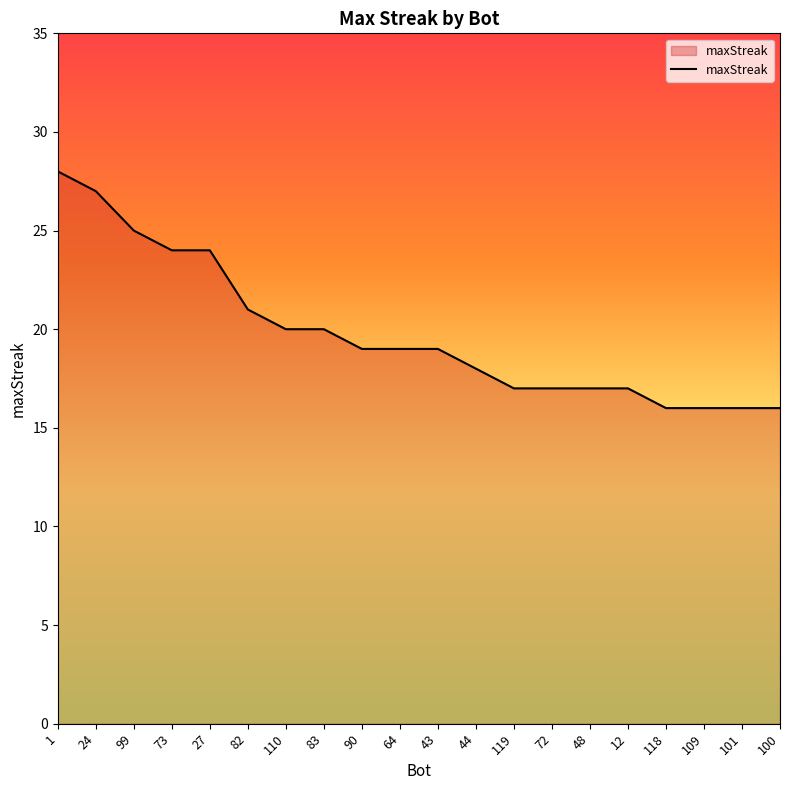

What is the difference between the values at 73 and 24?

3